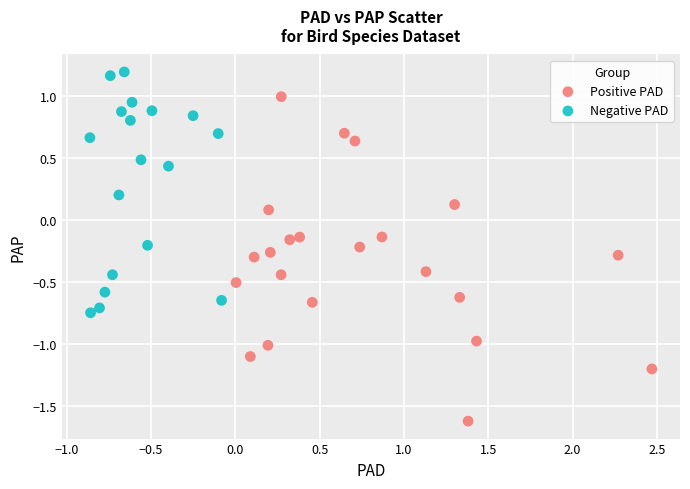

Which series reaches the maximum Y coordinate?

Negative PAD